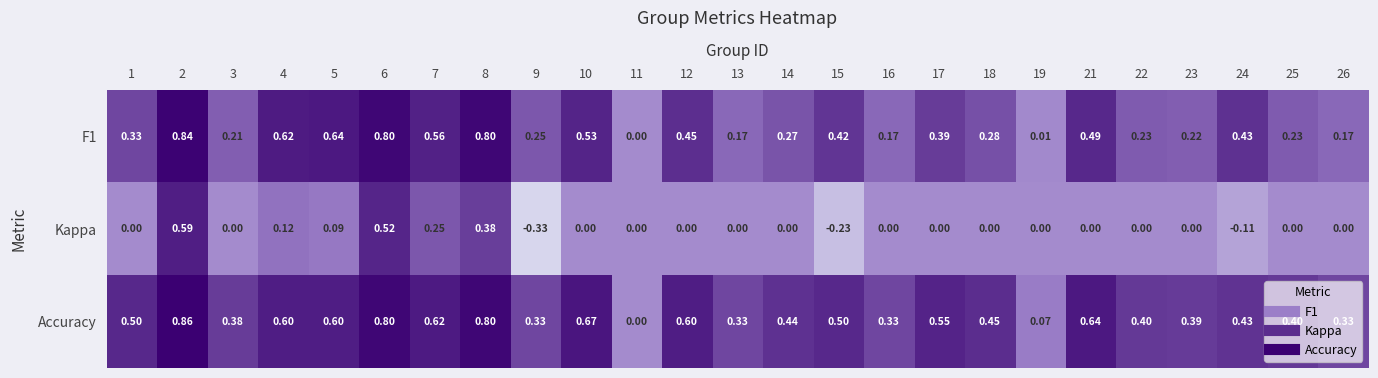

Is the value of Accuracy at 22 greater than the value of F1 at 18?

Yes